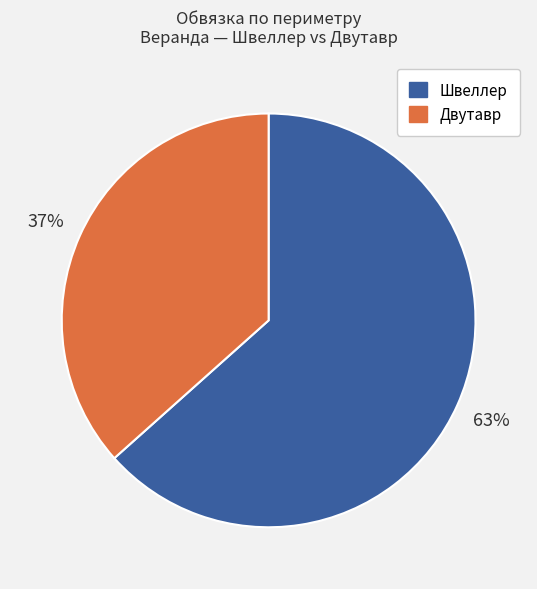

Is it true that Швеллер is 63% of the pie?

True